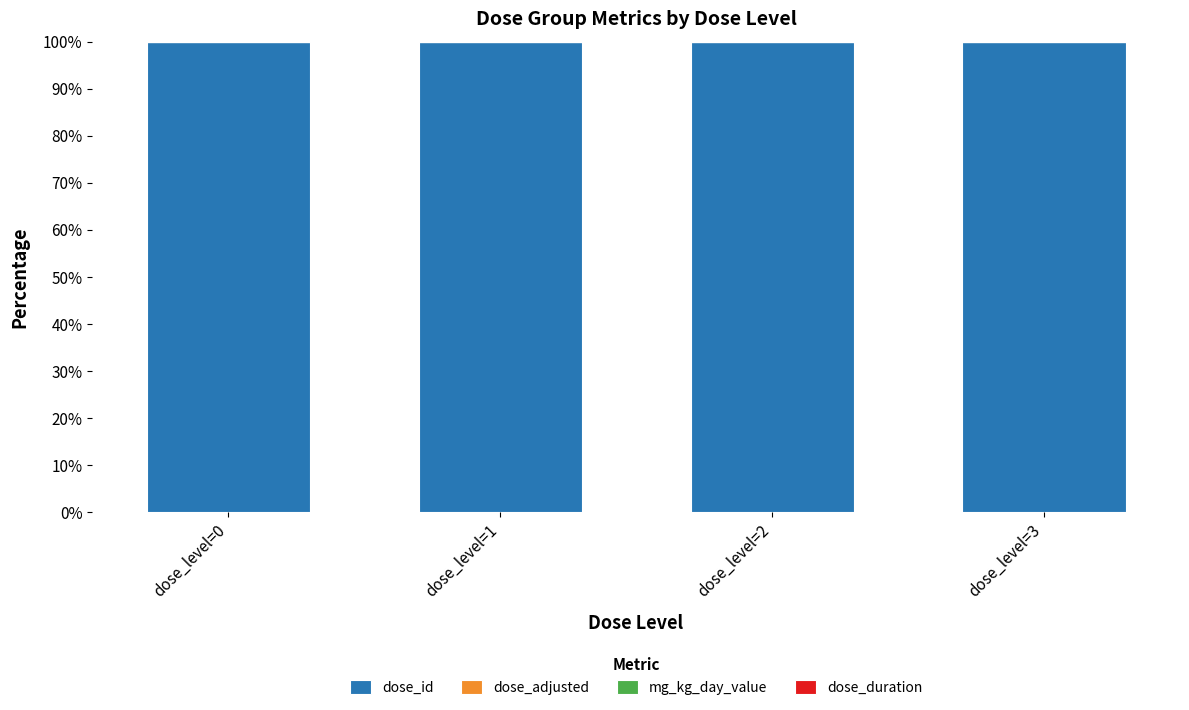

Does the chart contain stacked bars?

Yes